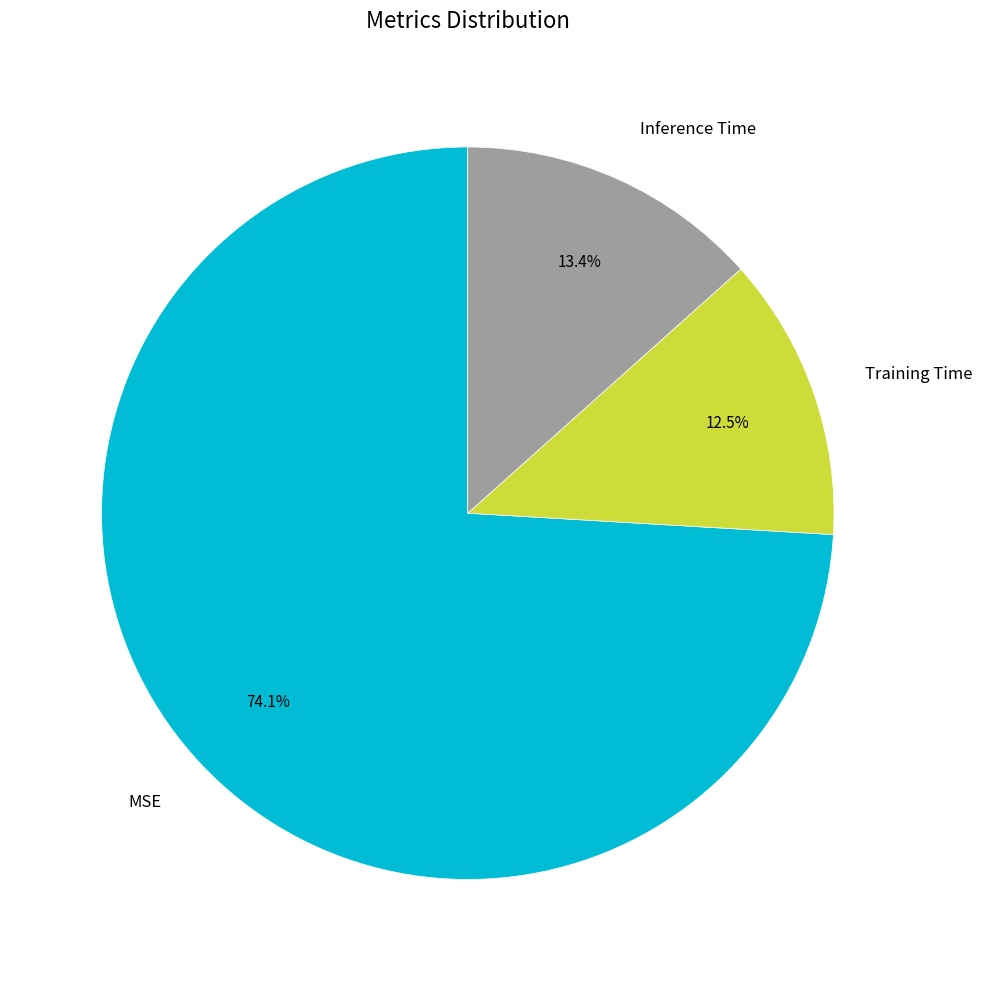

Which slice is the smallest?

Training Time